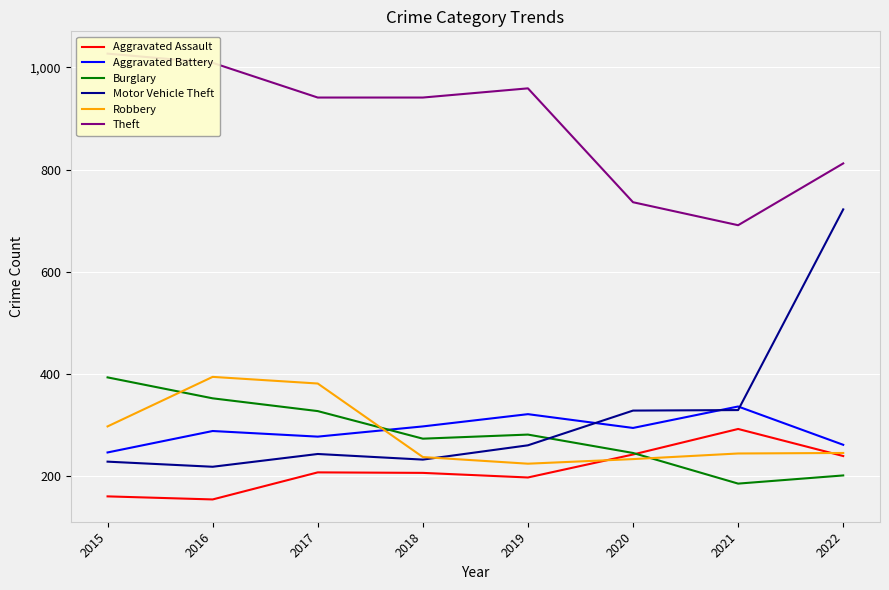

The value of Theft at 2016 is 1009. True or false?

True